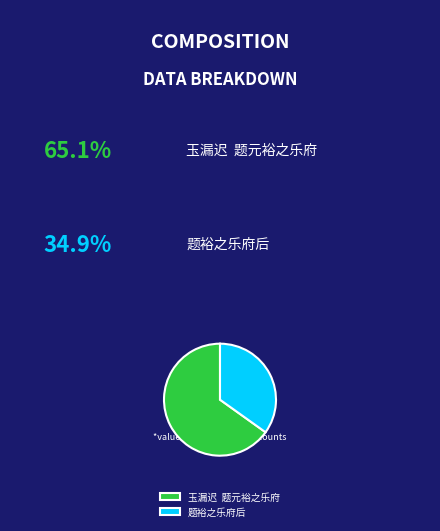

Which slice is the largest?

玉漏迟 题元裕之乐府